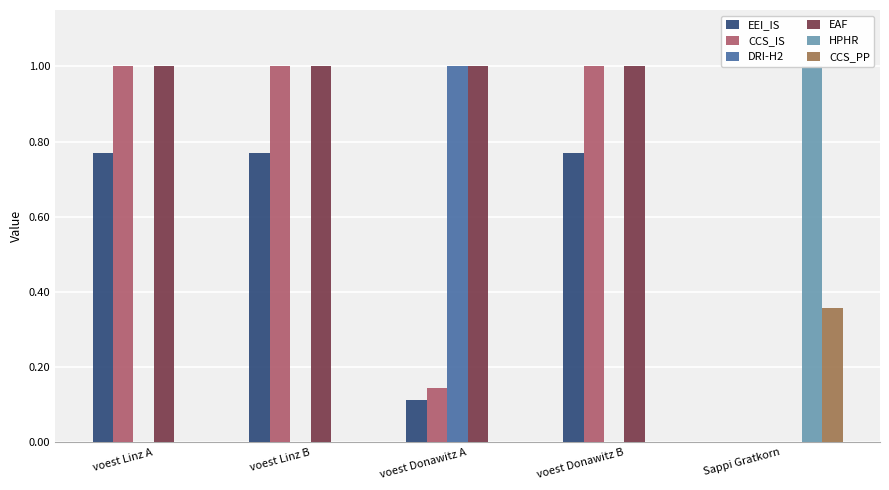

Are the bars horizontal?

No